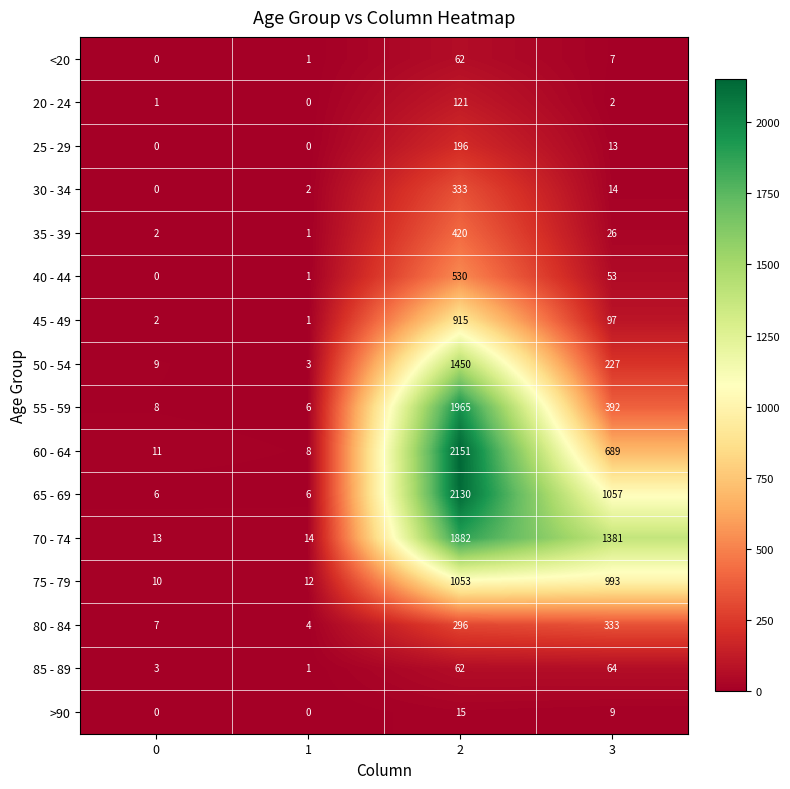

What is the average value of the 20 - 24 series?

31